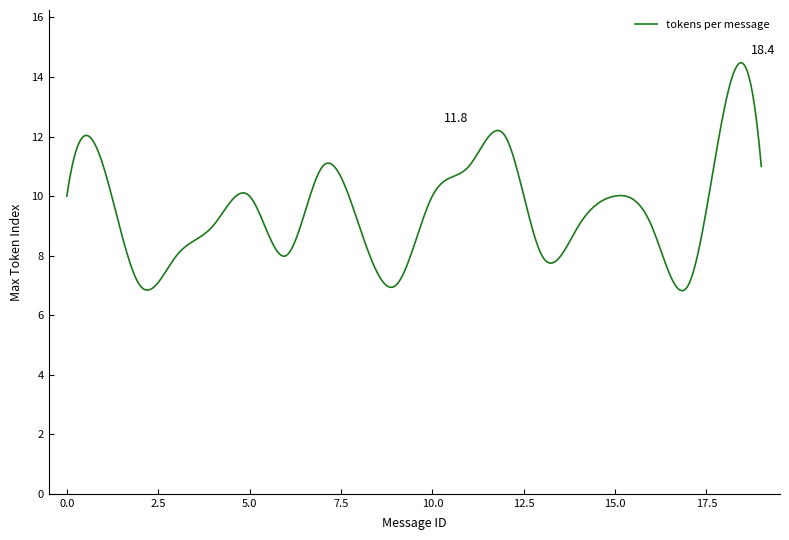

What is the difference between the second highest and minimum values?

7.6